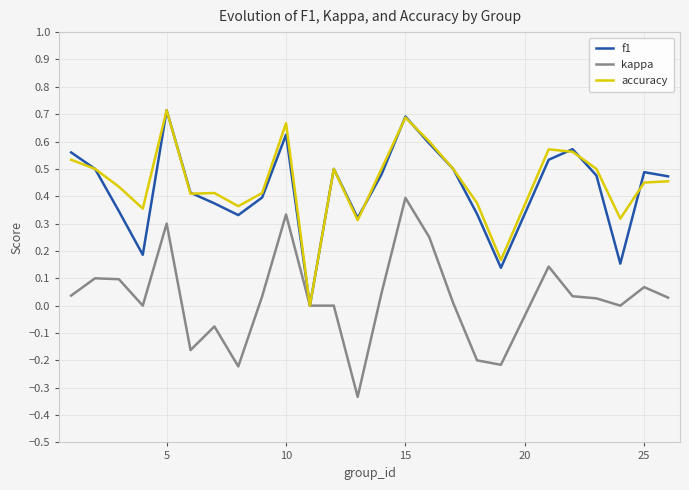

What are all the series names shown in the legend?

f1, kappa, accuracy